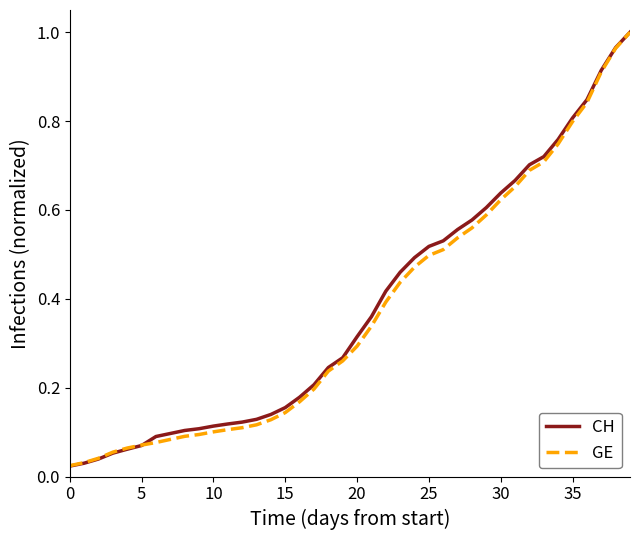

Which series has the widest spread of values?

CH